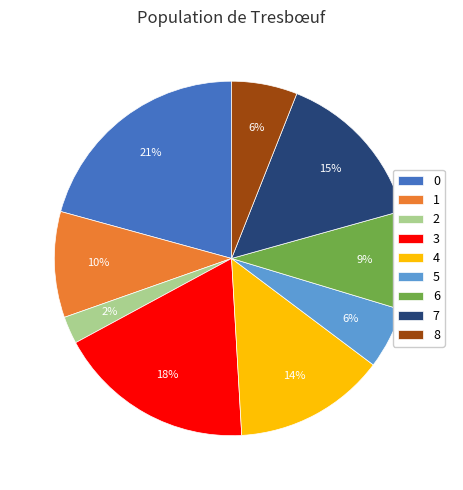

Which category has the smallest portion of the pie?

2